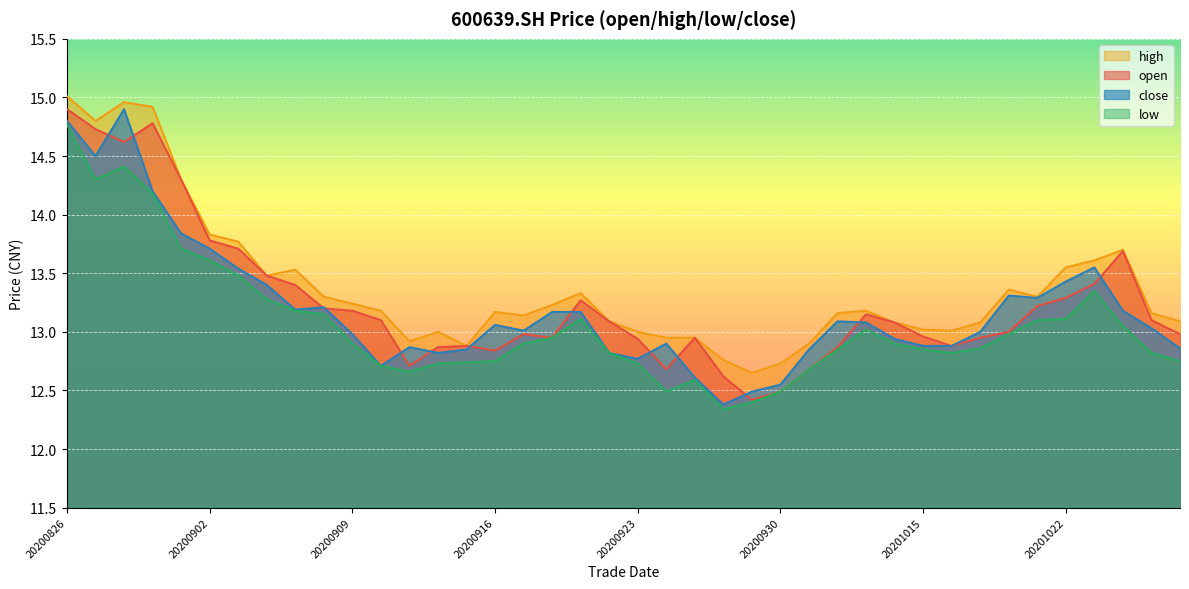

What are all the series names shown in the legend?

high, open, close, low